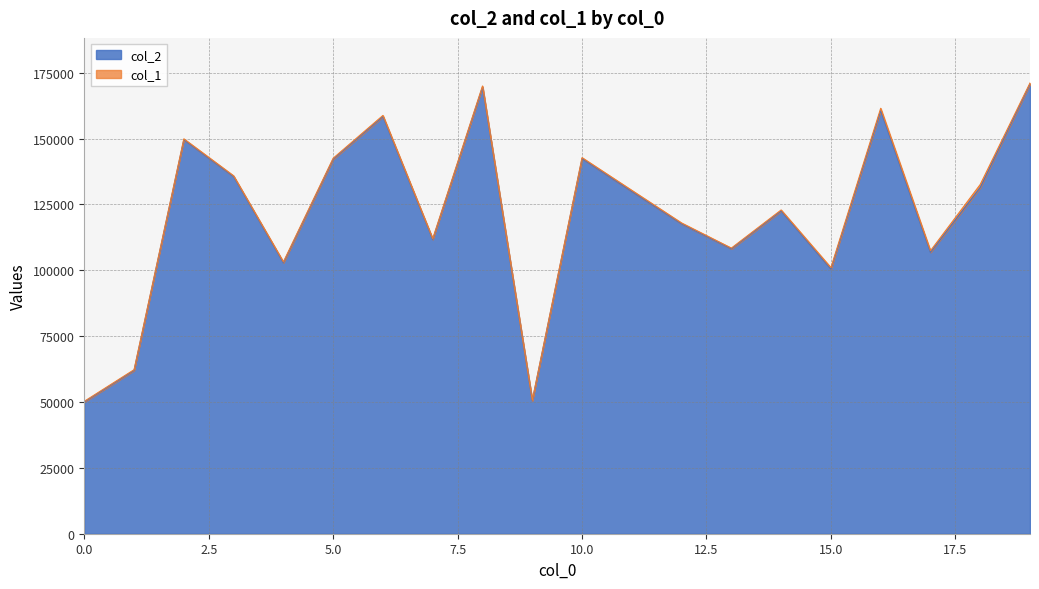

Reading right to left, extract all data points from this chart.

19=170766	18=131432	17=106834	16=160678	15=100504	14=122551	13=108155	12=117649	11=129948	10=142434	9=50477	8=169584	7=111728	6=158387	5=142232	4=102885	3=135583	2=149618	1=61995	0=50025